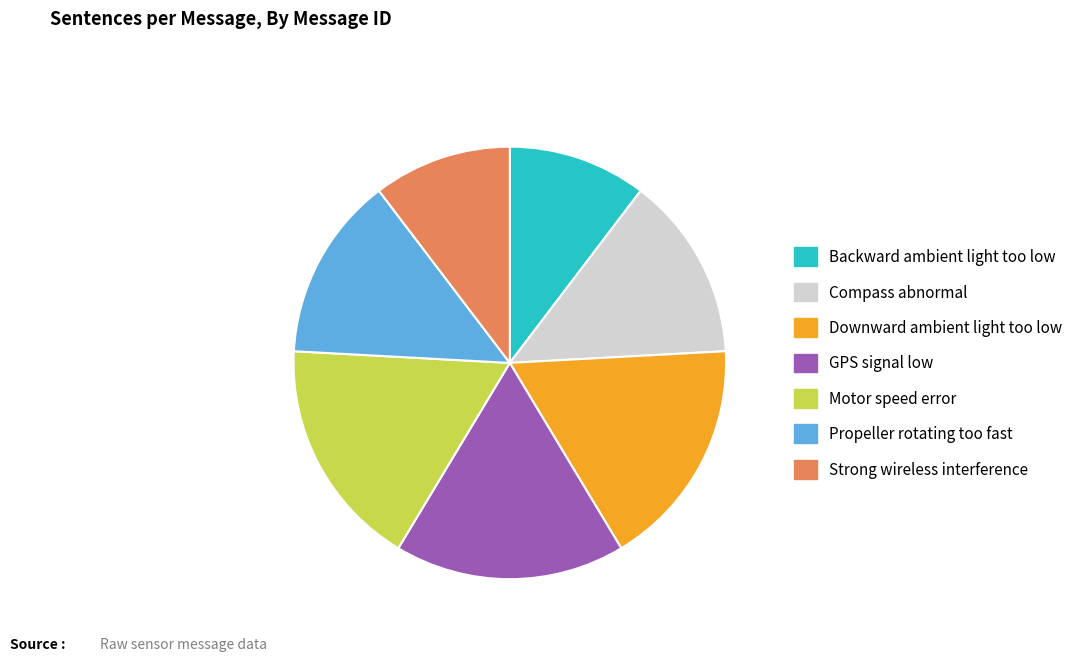

Combined, do Backward ambient light too low and Motor speed error account for over 50%?

No